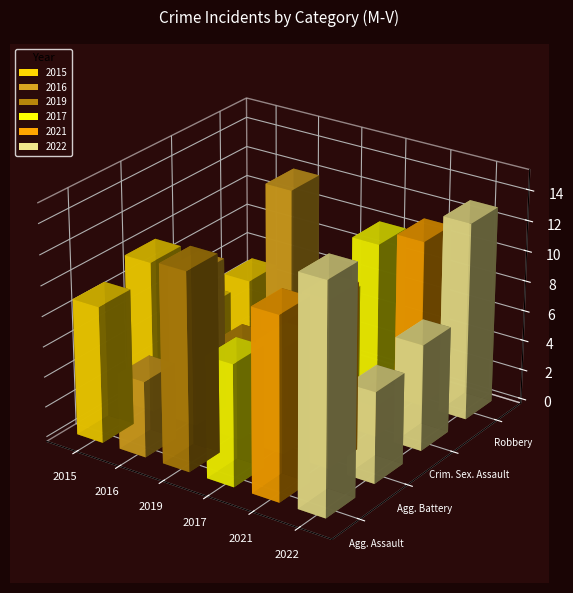

Reading left to right, transcribe all the data shown in this chart.

2015: 9	10	5	5
2016: 5	10	2	12
2019: 13	6	6	4
2017: 8	7	8	10
2021: 12	11	2	11
2022: 15	6	7	13